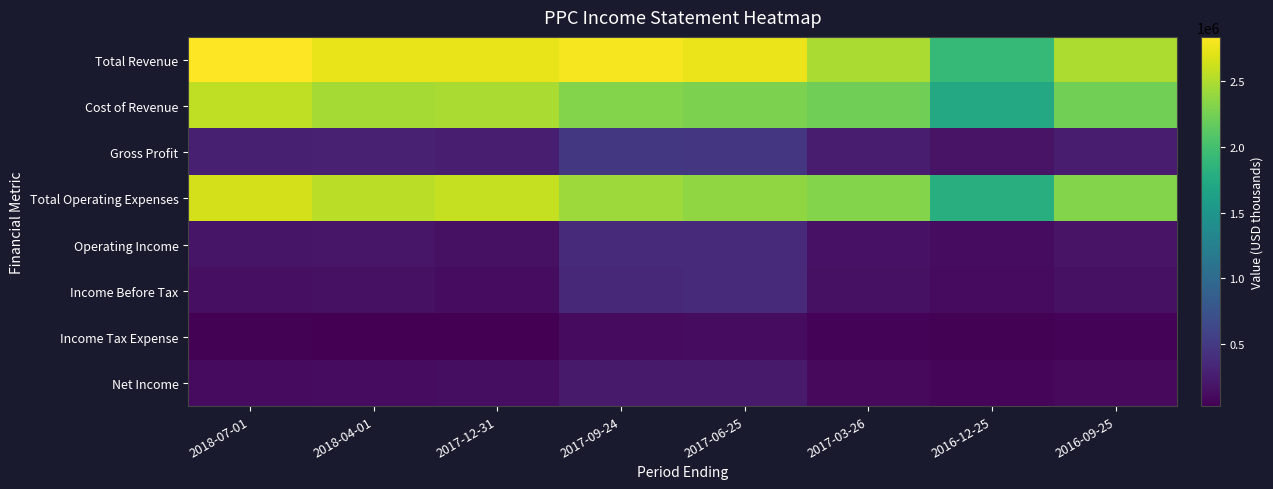

Reading right to left, transcribe all the data shown in this chart.

Total Revenue: 2016-09-25=2495300	2016-12-25=1908200	2017-03-26=2479300	2017-06-25=2752300	2017-09-24=2793900	2017-12-31=2742400	2018-04-01=2746700	2018-07-01=2836700
Cost of Revenue: 2016-09-25=2242200	2016-12-25=1727700	2017-03-26=2222800	2017-06-25=2277500	2017-09-24=2315300	2017-12-31=2480500	2018-04-01=2459000	2018-07-01=2562500
Gross Profit: 2016-09-25=253100	2016-12-25=180500	2017-03-26=256500	2017-06-25=474800	2017-09-24=478600	2017-12-31=261900	2018-04-01=287700	2018-07-01=274200
Total Operating Expenses: 2016-09-25=2318400	2016-12-25=1783800	2017-03-26=2312600	2017-06-25=2374000	2017-09-24=2421600	2017-12-31=2587300	2018-04-01=2545100	2018-07-01=2651600
Operating Income: 2016-09-25=176900	2016-12-25=124400	2017-03-26=166700	2017-06-25=378300	2017-09-24=372300	2017-12-31=155100	2018-04-01=201600	2018-07-01=185100
Income Before Tax: 2016-09-25=155800	2016-12-25=111000	2017-03-26=150100	2017-06-25=360400	2017-09-24=351700	2017-12-31=119800	2018-04-01=156200	2018-07-01=144900
Income Tax Expense: 2016-09-25=53800	2016-12-25=40800	2017-03-26=49400	2017-06-25=115300	2017-09-24=113400	2017-12-31=27400	2018-04-01=37000	2018-07-01=38500
Net Income: 2016-09-25=98700	2016-12-25=70600	2017-03-26=93900	2017-06-25=233600	2017-09-24=232700	2017-12-31=134300	2018-04-01=119400	2018-07-01=106500